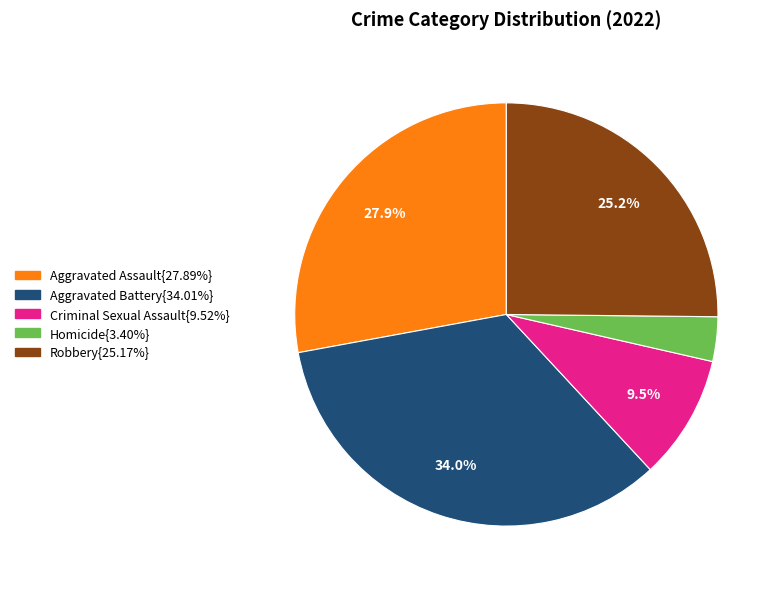

Is there any slice that represents more than half of the pie?

No